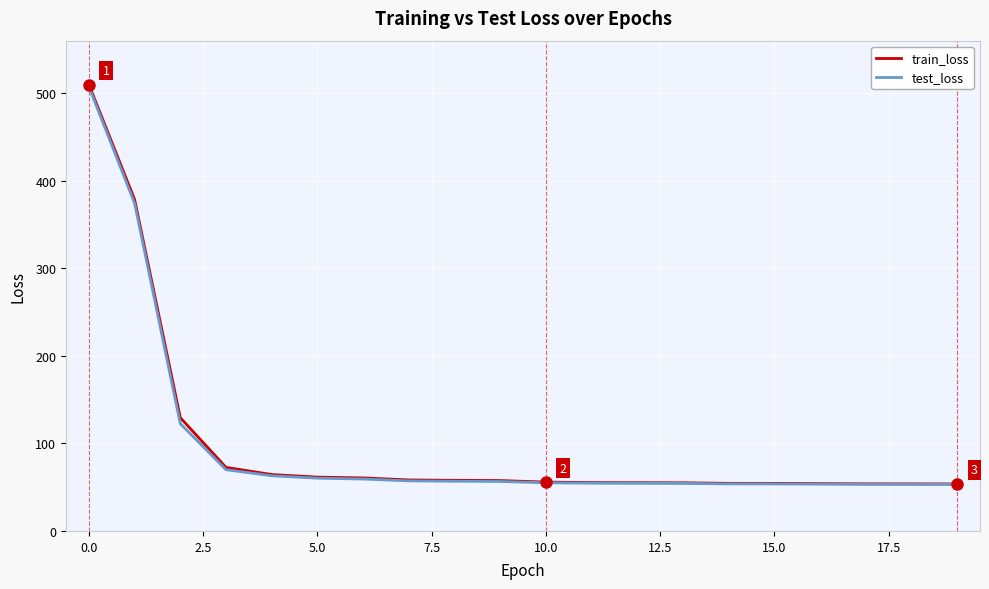

Which series has the widest spread of values?

train_loss